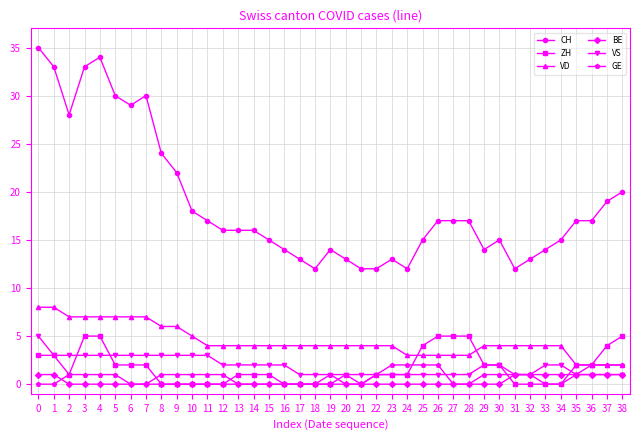

True or false: ZH and VD cross at least once.

True